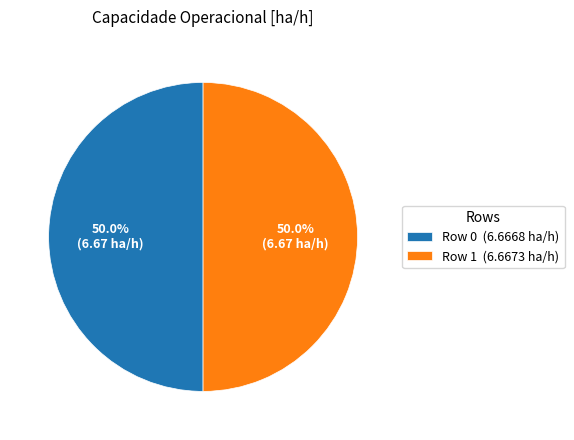

What is the ratio of the value at Row 0 (6.6668 ha/h) to the value at Row 1 (6.6673 ha/h)?

1.0